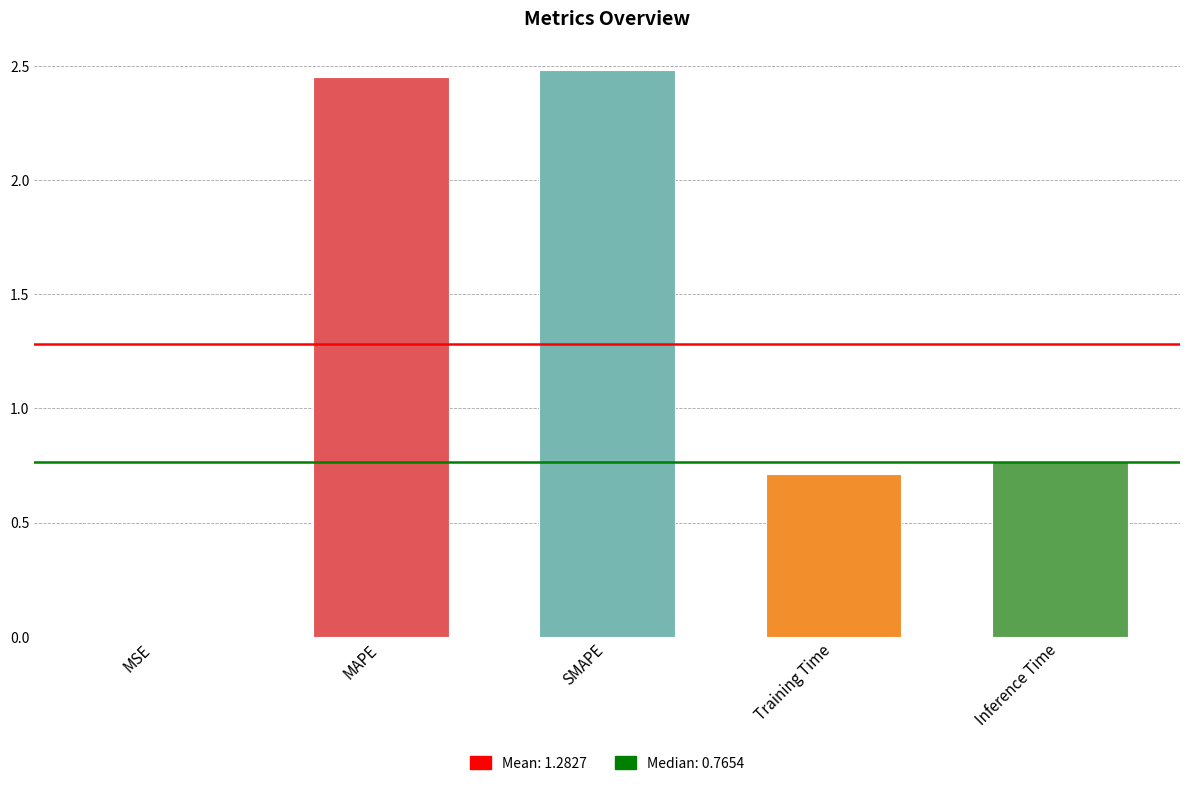

True or false: the data shows 0.7 at MAPE.

False